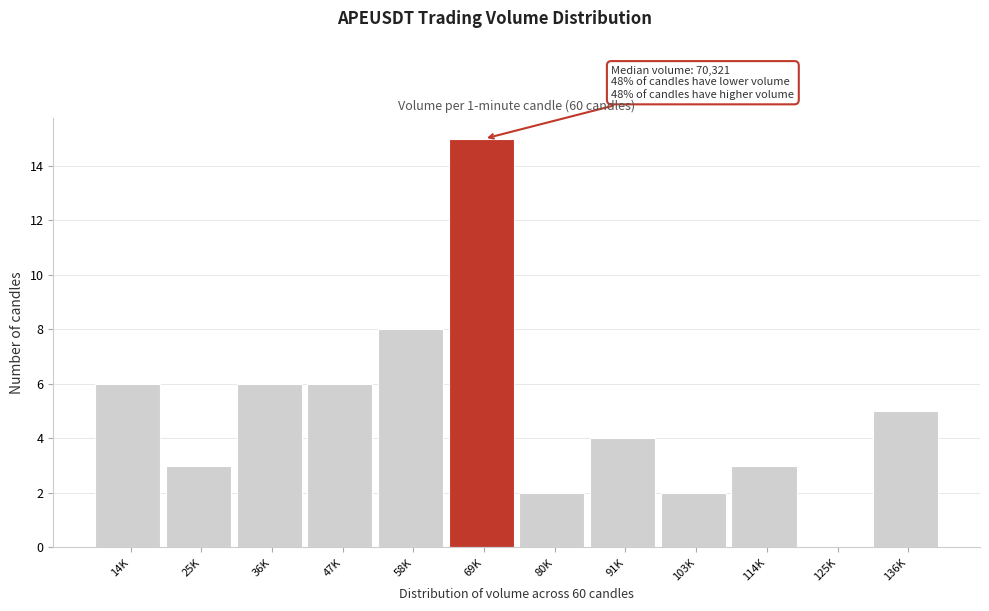

Reading left to right, transcribe all the data shown in this chart.

14K=6	25K=3	36K=6	47K=6	58K=8	69K=15	80K=2	91K=4	103K=2	114K=3	125K=0	136K=5